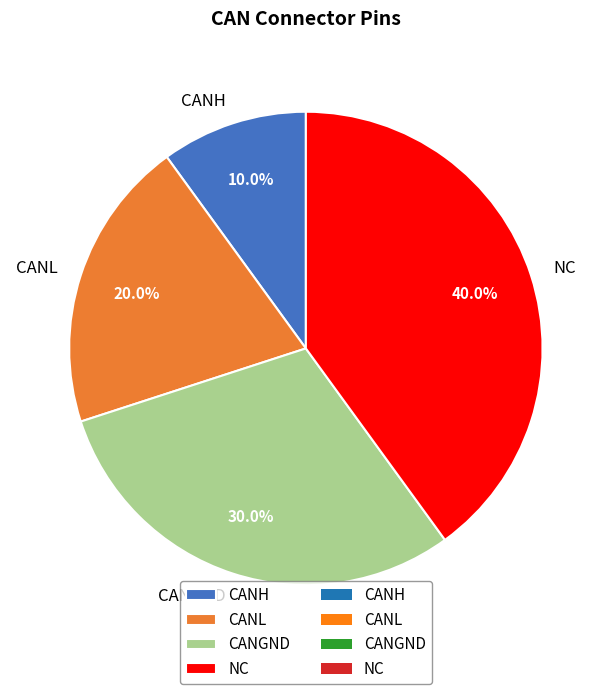

The CANL slice represents 13% of the pie. True or false?

False